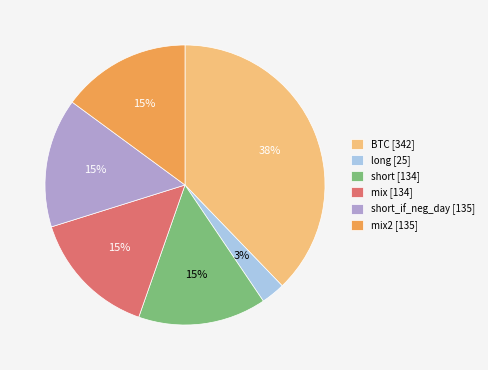

What percentage is the short [134] slice, to the nearest percent?

15%